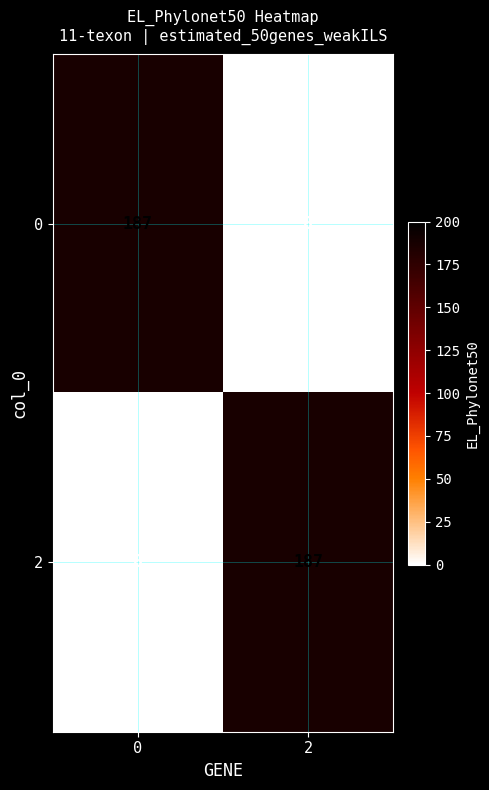

What is the maximum value shown in the chart?

187